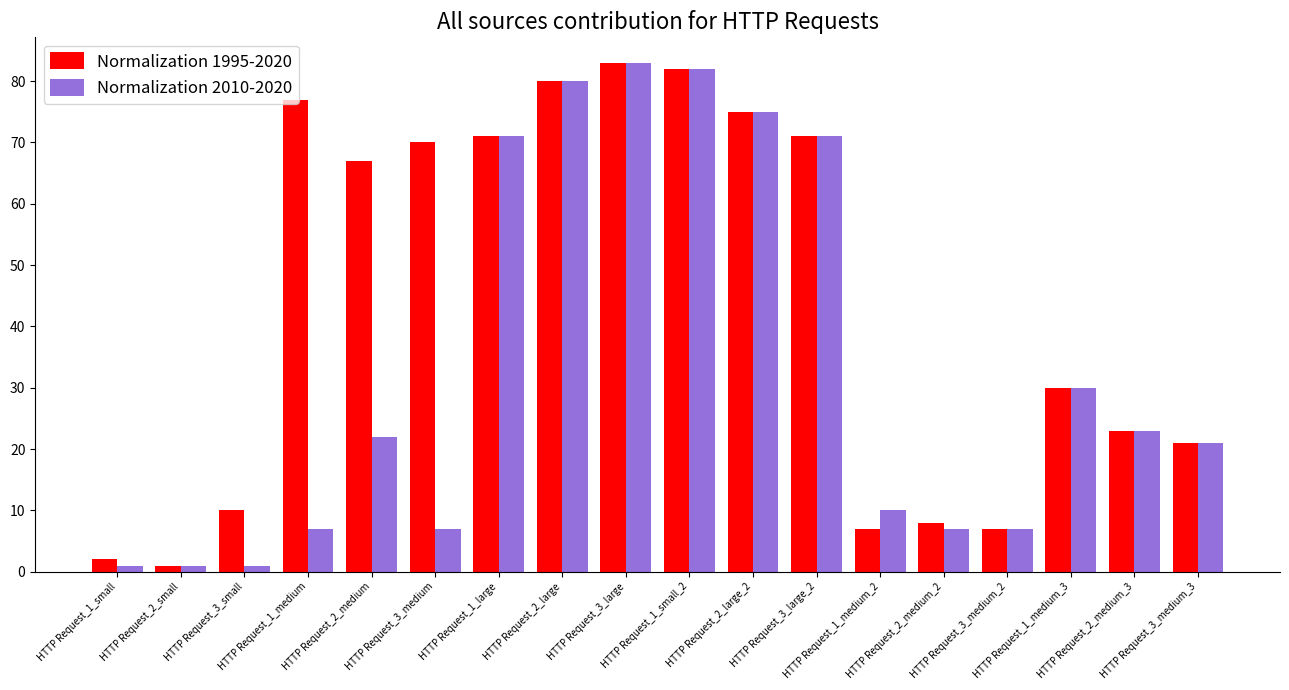

The value of Normalization 2010-2020 at HTTP Request_1_small_2 is 82. True or false?

True